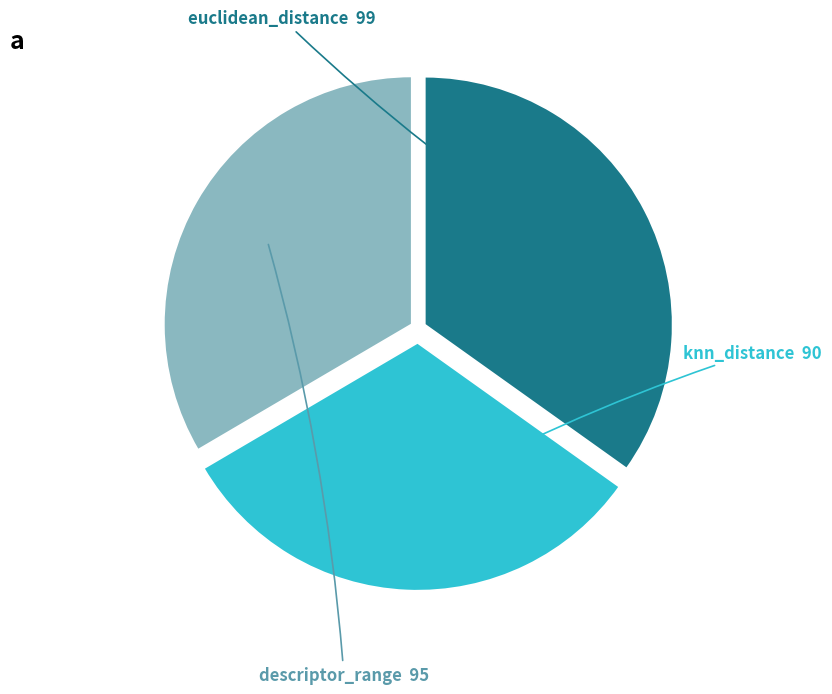

What is the smallest slice in the pie chart?

knn_distance